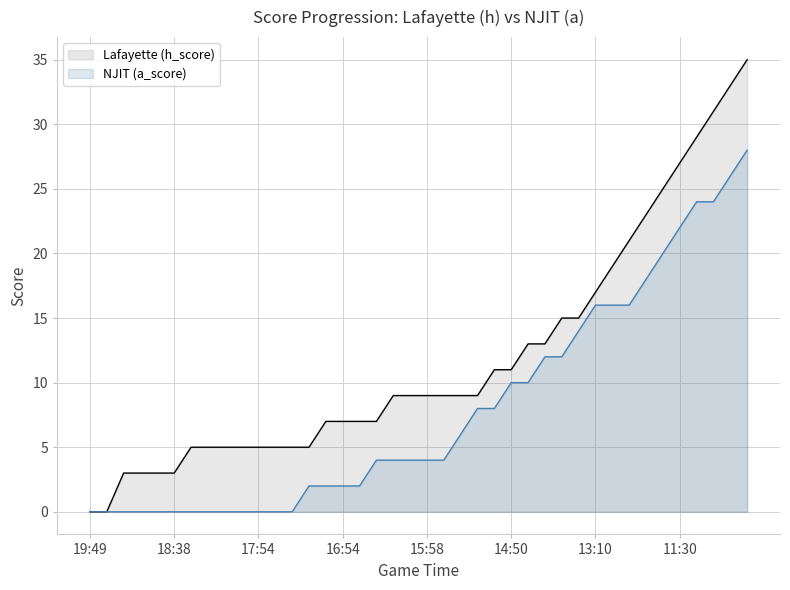

The value of h_score at 34 is 16. True or false?

False